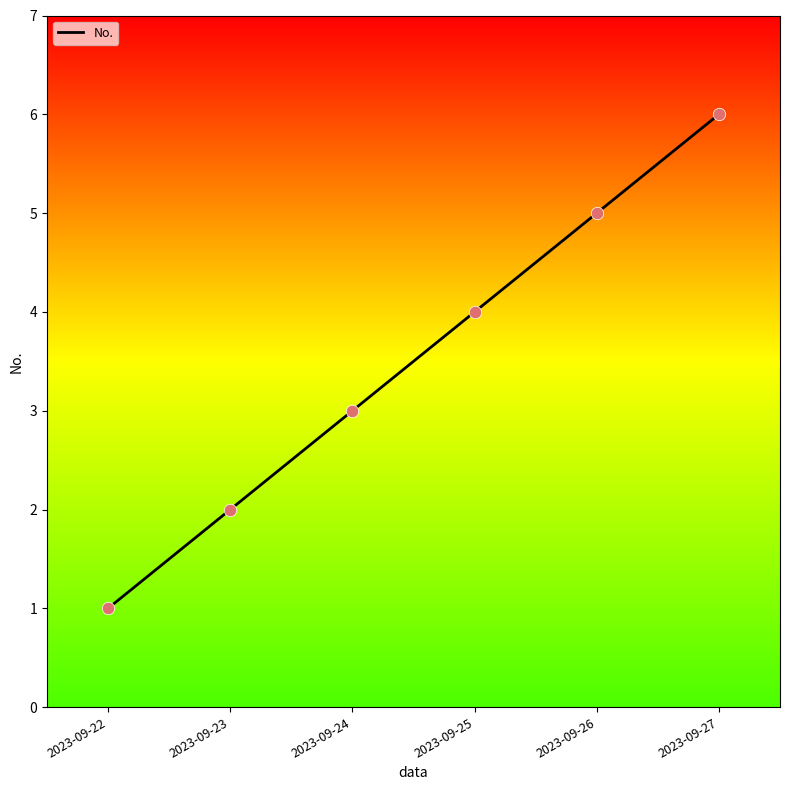

What is the change in value from 2023-09-23 to 2023-09-25?

+2